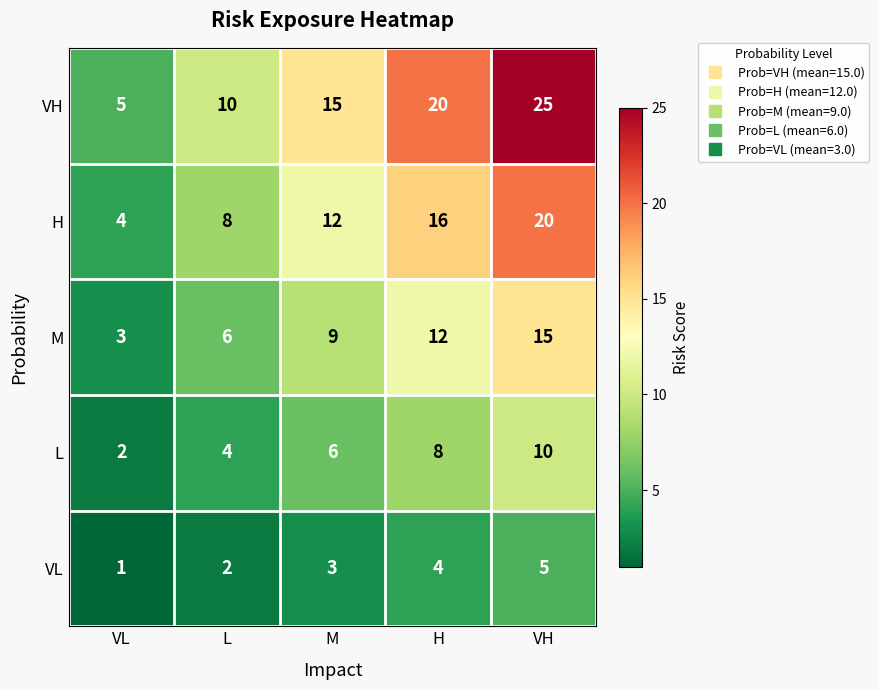

List the series in order of their overall mean, lowest first.

VL, L, M, H, VH